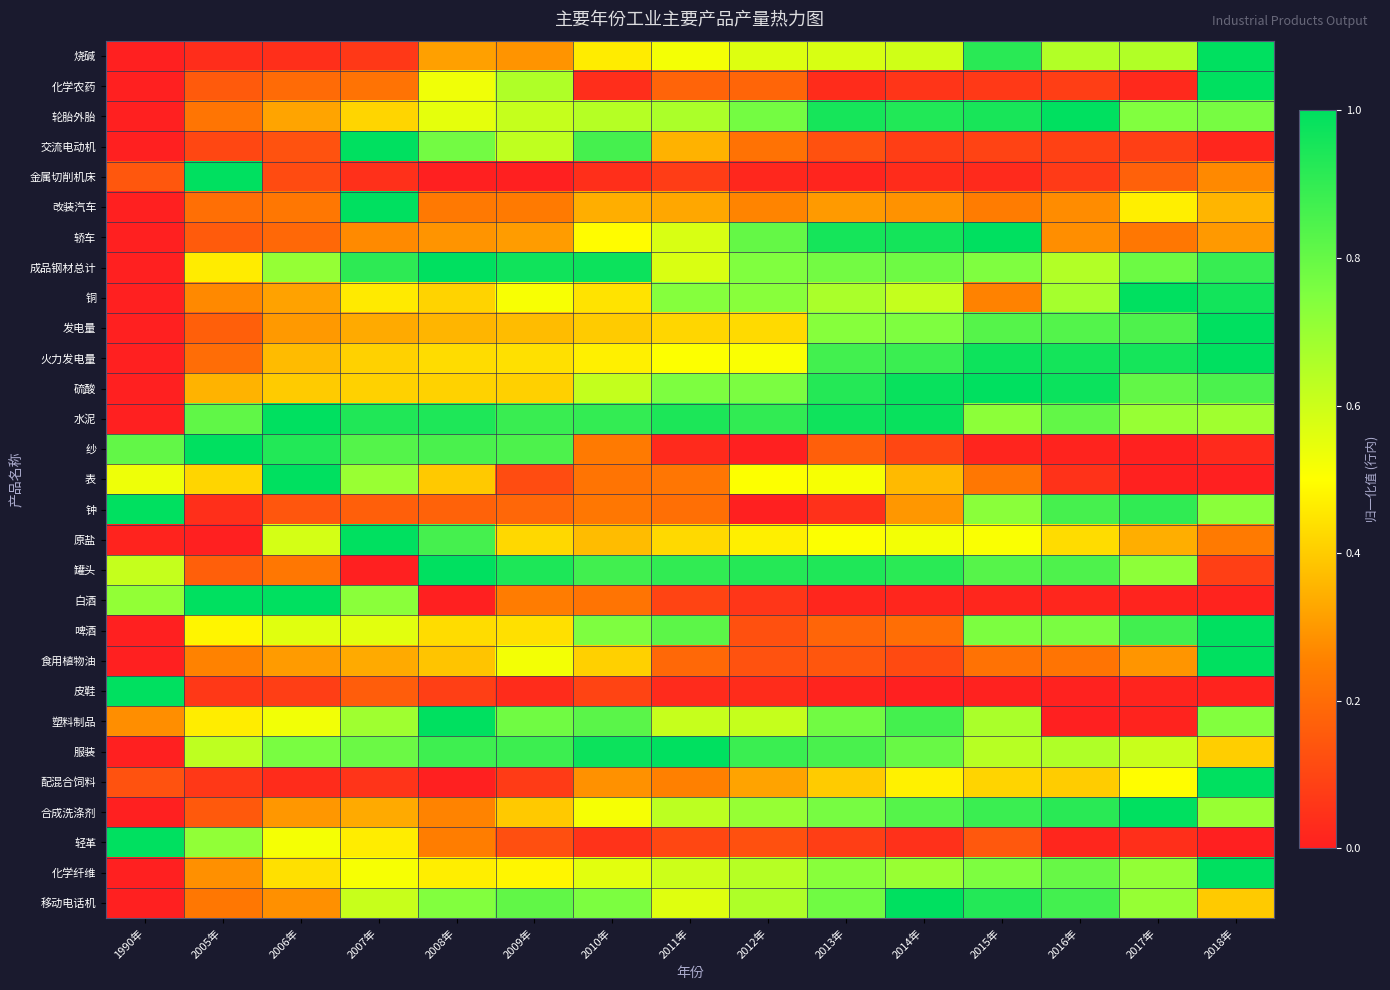

Reading right to left, transcribe all the data shown in this chart.

烧碱: 2018年=1.0	2017年=0.7	2016年=0.6	2015年=0.9	2014年=0.6	2013年=0.6	2012年=0.6	2011年=0.5	2010年=0.5	2009年=0.3	2008年=0.3	2007年=0.1	2006年=0.0	2005年=0.0	1990年=0.0
化学农药: 2018年=1.0	2017年=0.0	2016年=0.1	2015年=0.1	2014年=0.1	2013年=0.0	2012年=0.2	2011年=0.2	2010年=0.0	2009年=0.7	2008年=0.5	2007年=0.2	2006年=0.2	2005年=0.2	1990年=0.0
轮胎外胎: 2018年=0.8	2017年=0.7	2016年=1.0	2015年=1.0	2014年=0.9	2013年=1.0	2012年=0.8	2011年=0.7	2010年=0.6	2009年=0.6	2008年=0.6	2007年=0.4	2006年=0.3	2005年=0.2	1990年=0.0
交流电动机: 2018年=0.0	2017年=0.1	2016年=0.1	2015年=0.1	2014年=0.1	2013年=0.1	2012年=0.2	2011年=0.4	2010年=0.9	2009年=0.6	2008年=0.8	2007年=1.0	2006年=0.1	2005年=0.1	1990年=0.0
金属切削机床: 2018年=0.3	2017年=0.2	2016年=0.1	2015年=0.0	2014年=0.0	2013年=0.0	2012年=0.0	2011年=0.1	2010年=0.0	2009年=0.0	2008年=0.0	2007年=0.0	2006年=0.1	2005年=1.0	1990年=0.1
改装汽车: 2018年=0.4	2017年=0.5	2016年=0.3	2015年=0.2	2014年=0.3	2013年=0.3	2012年=0.3	2011年=0.3	2010年=0.3	2009年=0.2	2008年=0.2	2007年=1.0	2006年=0.2	2005年=0.2	1990年=0.0
轿车: 2018年=0.3	2017年=0.2	2016年=0.3	2015年=1.0	2014年=1.0	2013年=1.0	2012年=0.8	2011年=0.6	2010年=0.5	2009年=0.3	2008年=0.3	2007年=0.3	2006年=0.2	2005年=0.2	1990年=0.0
成品钢材总计: 2018年=0.9	2017年=0.8	2016年=0.6	2015年=0.8	2014年=0.8	2013年=0.8	2012年=0.7	2011年=0.6	2010年=1.0	2009年=1.0	2008年=1.0	2007年=0.9	2006年=0.7	2005年=0.5	1990年=0.0
铜: 2018年=1.0	2017年=1.0	2016年=0.7	2015年=0.3	2014年=0.6	2013年=0.7	2012年=0.7	2011年=0.7	2010年=0.4	2009年=0.5	2008年=0.4	2007年=0.5	2006年=0.3	2005年=0.3	1990年=0.0
发电量: 2018年=1.0	2017年=0.8	2016年=0.8	2015年=0.8	2014年=0.8	2013年=0.7	2012年=0.4	2011年=0.4	2010年=0.4	2009年=0.4	2008年=0.4	2007年=0.3	2006年=0.3	2005年=0.2	1990年=0.0
火力发电量: 2018年=1.0	2017年=1.0	2016年=1.0	2015年=1.0	2014年=0.9	2013年=0.9	2012年=0.5	2011年=0.5	2010年=0.5	2009年=0.4	2008年=0.4	2007年=0.4	2006年=0.4	2005年=0.2	1990年=0.0
硫酸: 2018年=0.9	2017年=0.8	2016年=1.0	2015年=1.0	2014年=1.0	2013年=0.9	2012年=0.8	2011年=0.8	2010年=0.6	2009年=0.4	2008年=0.4	2007年=0.4	2006年=0.4	2005年=0.4	1990年=0.0
水泥: 2018年=0.7	2017年=0.7	2016年=0.8	2015年=0.7	2014年=1.0	2013年=1.0	2012年=0.9	2011年=0.9	2010年=0.9	2009年=0.9	2008年=0.9	2007年=0.9	2006年=1.0	2005年=0.8	1990年=0.0
纱: 2018年=0.0	2017年=0.0	2016年=0.0	2015年=0.0	2014年=0.1	2013年=0.2	2012年=0.0	2011年=0.0	2010年=0.2	2009年=0.8	2008年=0.9	2007年=0.8	2006年=0.9	2005年=1.0	1990年=0.8
表: 2018年=0.0	2017年=0.0	2016年=0.0	2015年=0.2	2014年=0.4	2013年=0.5	2012年=0.5	2011年=0.2	2010年=0.2	2009年=0.1	2008年=0.4	2007年=0.7	2006年=1.0	2005年=0.4	1990年=0.5
钟: 2018年=0.7	2017年=0.9	2016年=0.9	2015年=0.7	2014年=0.3	2013年=0.0	2012年=0.0	2011年=0.2	2010年=0.2	2009年=0.2	2008年=0.2	2007年=0.2	2006年=0.1	2005年=0.0	1990年=1.0
原盐: 2018年=0.2	2017年=0.3	2016年=0.4	2015年=0.5	2014年=0.5	2013年=0.5	2012年=0.5	2011年=0.4	2010年=0.4	2009年=0.4	2008年=0.9	2007年=1.0	2006年=0.6	2005年=0.0	1990年=0.0
罐头: 2018年=0.1	2017年=0.7	2016年=0.8	2015年=0.8	2014年=0.9	2013年=0.9	2012年=0.9	2011年=0.9	2010年=0.9	2009年=0.9	2008年=1.0	2007年=0.0	2006年=0.2	2005年=0.2	1990年=0.6
白酒: 2018年=0.0	2017年=0.0	2016年=0.0	2015年=0.0	2014年=0.0	2013年=0.0	2012年=0.1	2011年=0.1	2010年=0.2	2009年=0.2	2008年=0.0	2007年=0.7	2006年=1.0	2005年=1.0	1990年=0.7
啤酒: 2018年=1.0	2017年=0.9	2016年=0.8	2015年=0.8	2014年=0.2	2013年=0.2	2012年=0.1	2011年=0.8	2010年=0.8	2009年=0.4	2008年=0.4	2007年=0.6	2006年=0.6	2005年=0.5	1990年=0.0
食用植物油: 2018年=1.0	2017年=0.3	2016年=0.2	2015年=0.2	2014年=0.1	2013年=0.1	2012年=0.1	2011年=0.2	2010年=0.4	2009年=0.5	2008年=0.4	2007年=0.3	2006年=0.3	2005年=0.3	1990年=0.0
皮鞋: 2018年=0.0	2017年=0.0	2016年=0.0	2015年=0.0	2014年=0.0	2013年=0.0	2012年=0.0	2011年=0.0	2010年=0.1	2009年=0.0	2008年=0.1	2007年=0.2	2006年=0.1	2005年=0.1	1990年=1.0
塑料制品: 2018年=0.7	2017年=0.0	2016年=0.0	2015年=0.7	2014年=0.9	2013年=0.8	2012年=0.6	2011年=0.6	2010年=0.8	2009年=0.8	2008年=1.0	2007年=0.7	2006年=0.5	2005年=0.5	1990年=0.3
服装: 2018年=0.4	2017年=0.6	2016年=0.7	2015年=0.6	2014年=0.8	2013年=0.9	2012年=0.9	2011年=1.0	2010年=1.0	2009年=0.9	2008年=0.9	2007年=0.8	2006年=0.8	2005年=0.6	1990年=0.0
配混合饲料: 2018年=1.0	2017年=0.5	2016年=0.4	2015年=0.4	2014年=0.5	2013年=0.4	2012年=0.3	2011年=0.3	2010年=0.3	2009年=0.1	2008年=0.0	2007年=0.1	2006年=0.0	2005年=0.1	1990年=0.1
合成洗涤剂: 2018年=0.7	2017年=1.0	2016年=0.9	2015年=0.9	2014年=0.8	2013年=0.8	2012年=0.7	2011年=0.6	2010年=0.5	2009年=0.4	2008年=0.3	2007年=0.3	2006年=0.3	2005年=0.2	1990年=0.0
轻革: 2018年=0.0	2017年=0.0	2016年=0.0	2015年=0.1	2014年=0.0	2013年=0.1	2012年=0.1	2011年=0.1	2010年=0.1	2009年=0.1	2008年=0.2	2007年=0.5	2006年=0.5	2005年=0.7	1990年=1.0
化学纤维: 2018年=1.0	2017年=0.7	2016年=0.8	2015年=0.8	2014年=0.7	2013年=0.7	2012年=0.6	2011年=0.6	2010年=0.6	2009年=0.5	2008年=0.5	2007年=0.5	2006年=0.4	2005年=0.3	1990年=0.0
移动电话机: 2018年=0.4	2017年=0.7	2016年=0.9	2015年=0.9	2014年=1.0	2013年=0.8	2012年=0.7	2011年=0.6	2010年=0.8	2009年=0.8	2008年=0.7	2007年=0.6	2006年=0.3	2005年=0.2	1990年=0.0